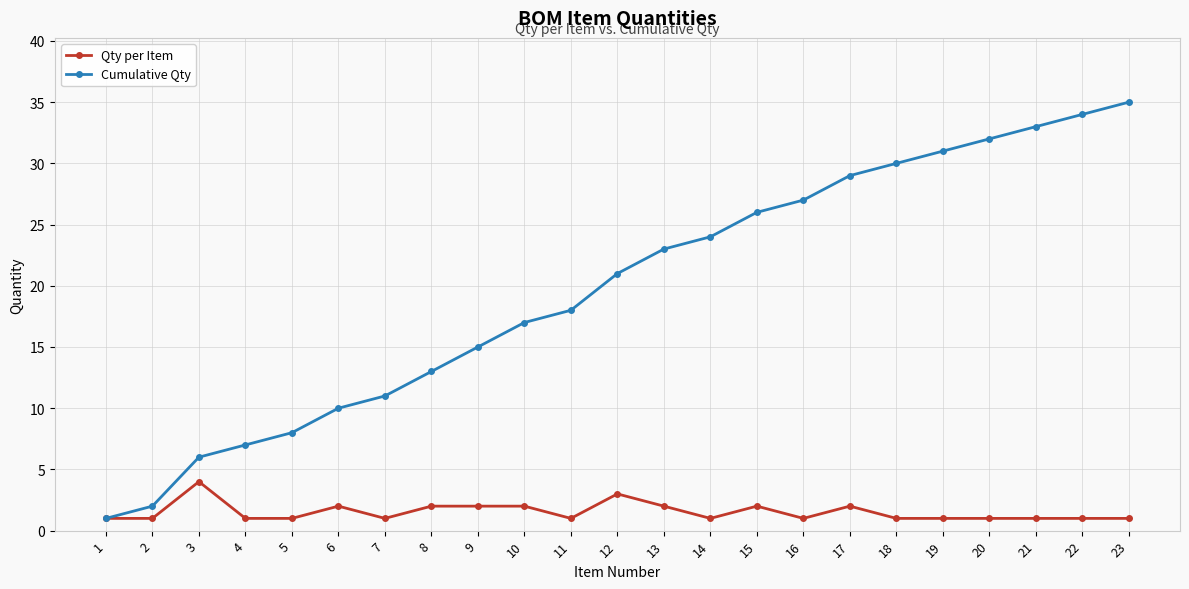

Reading right to left, transcribe all the data shown in this chart.

Qty per Item: 1	1	1	1	1	1	2	1	2	1	2	3	1	2	2	2	1	2	1	1	4	1	1
Cumulative Qty: 35	34	33	32	31	30	29	27	26	24	23	21	18	17	15	13	11	10	8	7	6	2	1